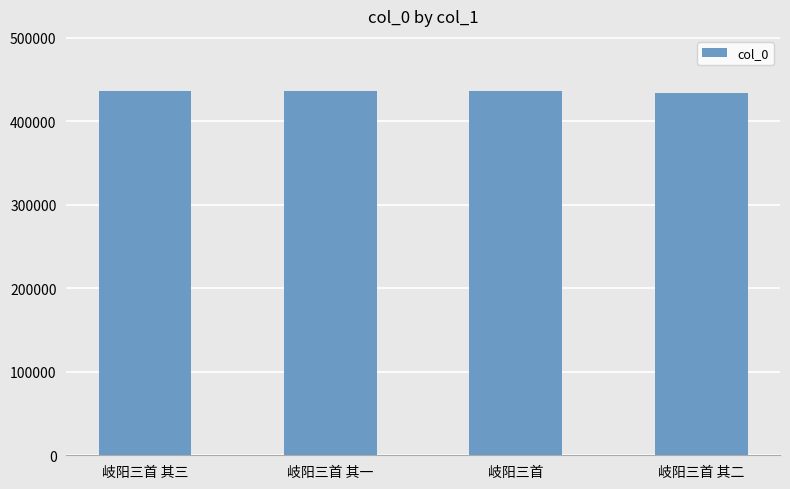

What is the difference between the maximum and minimum values?

2914